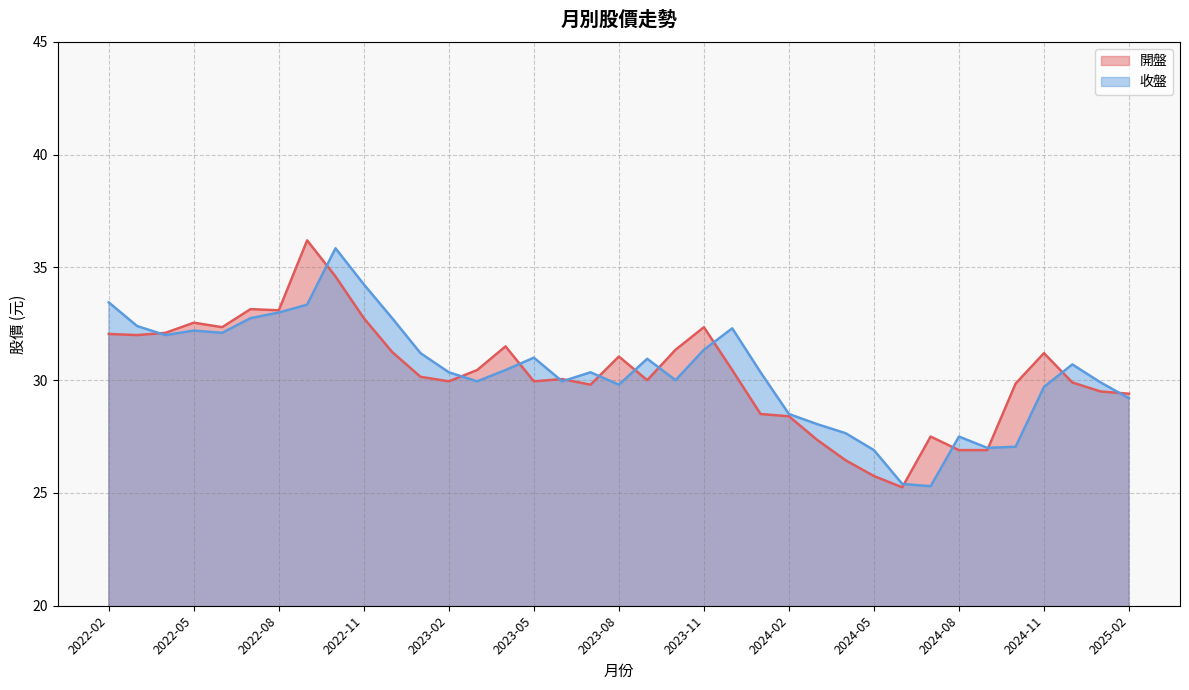

How many data points in 開盤 are less than 30?

16